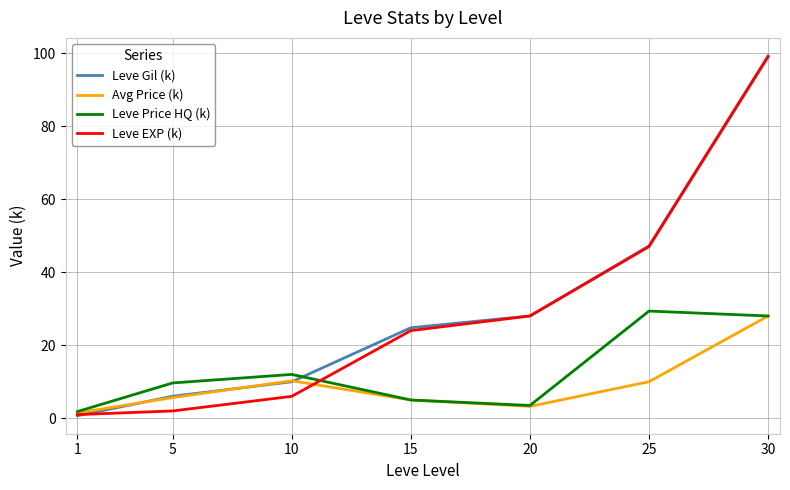

At which category is the sum across all series the highest?

30